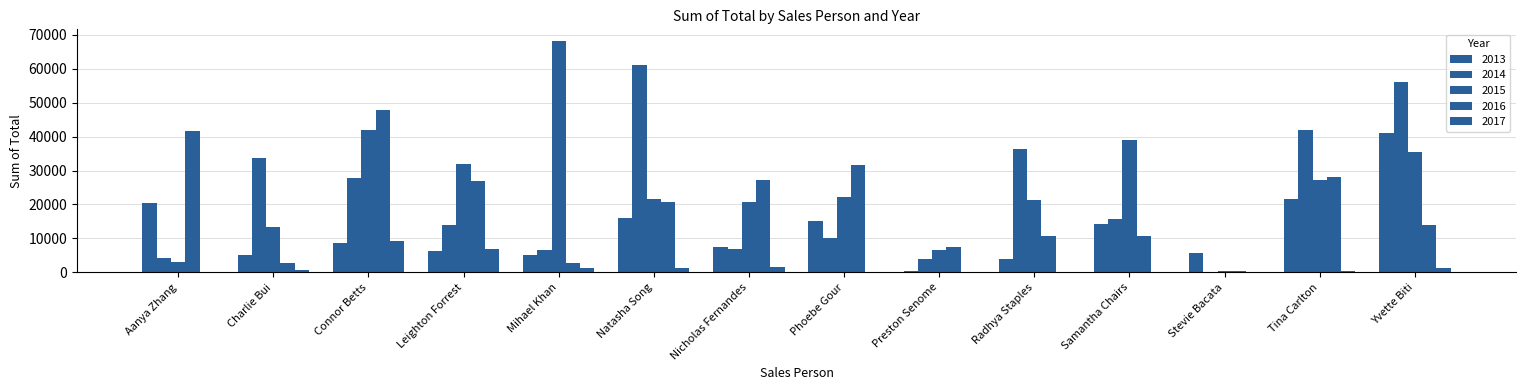

How many data points in 2016 are above 20619?

7